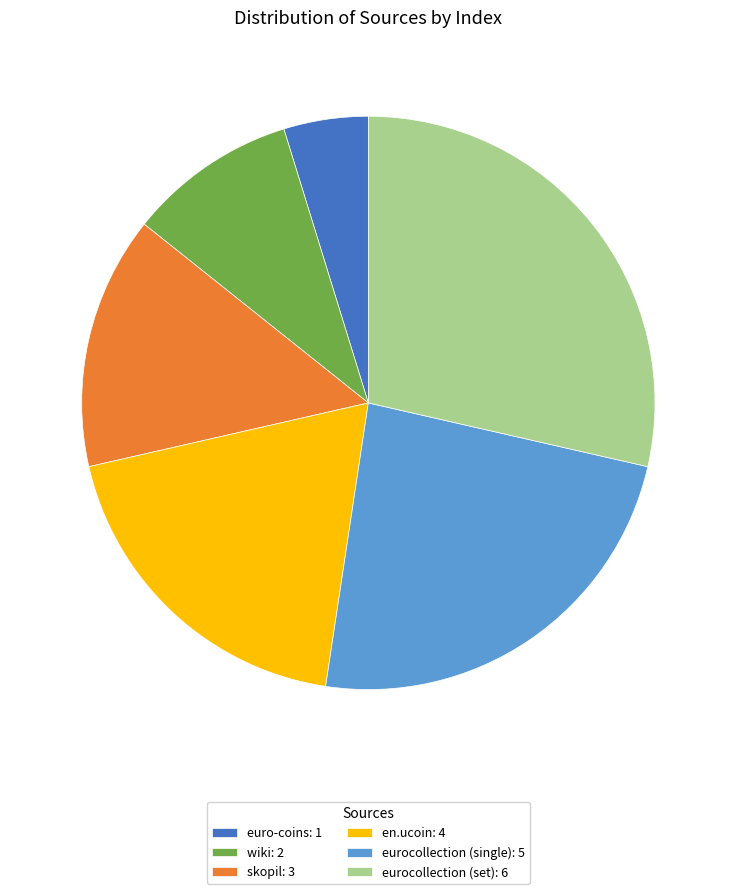

Approximately how many times larger is the value at euro-coins: 1 compared to skopil: 3?

0.3